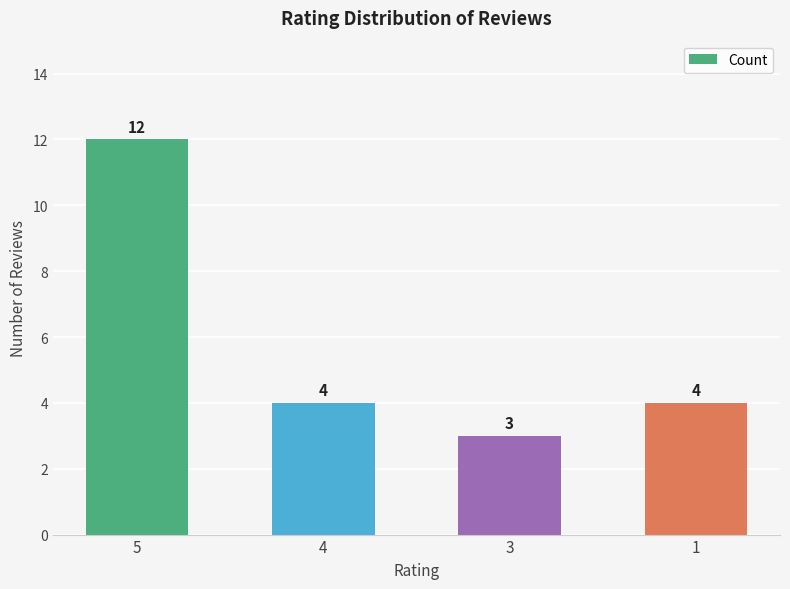

What is the ratio of the value at 5 to the value at 1?

3.0